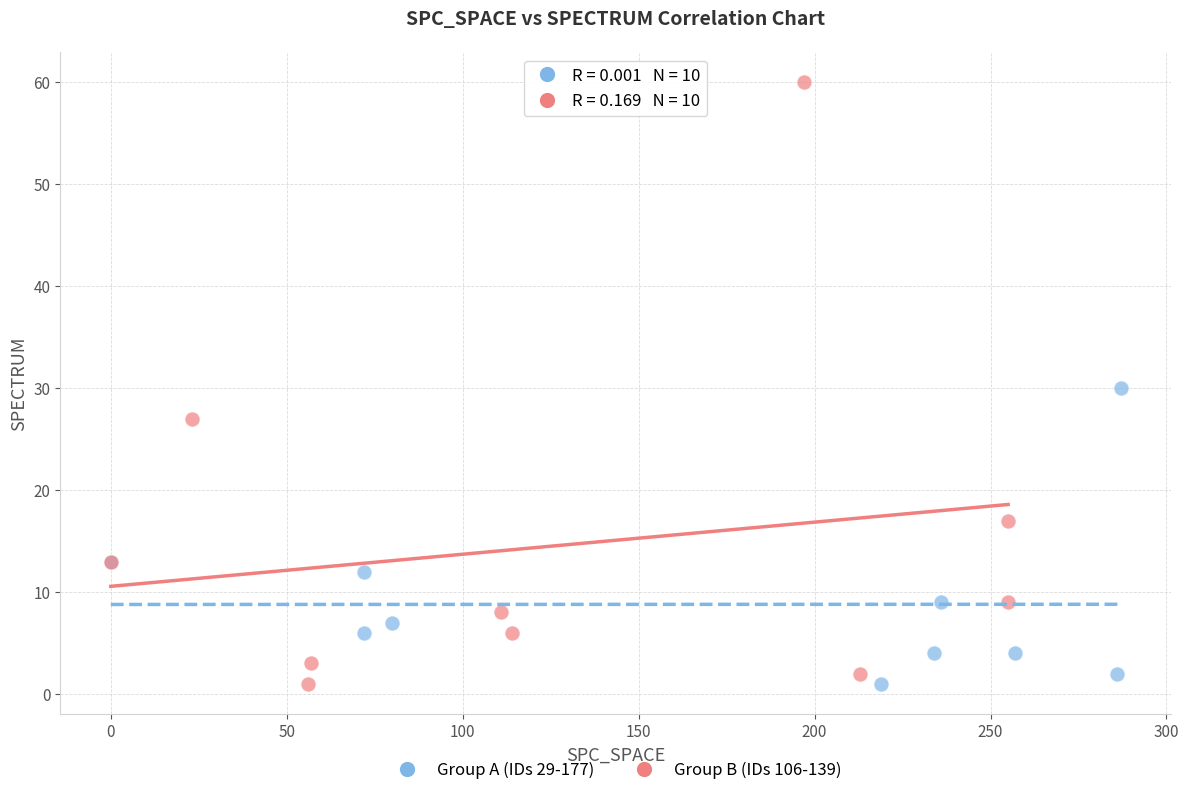

Which series reaches the maximum Y coordinate?

Group B (IDs 106-139)